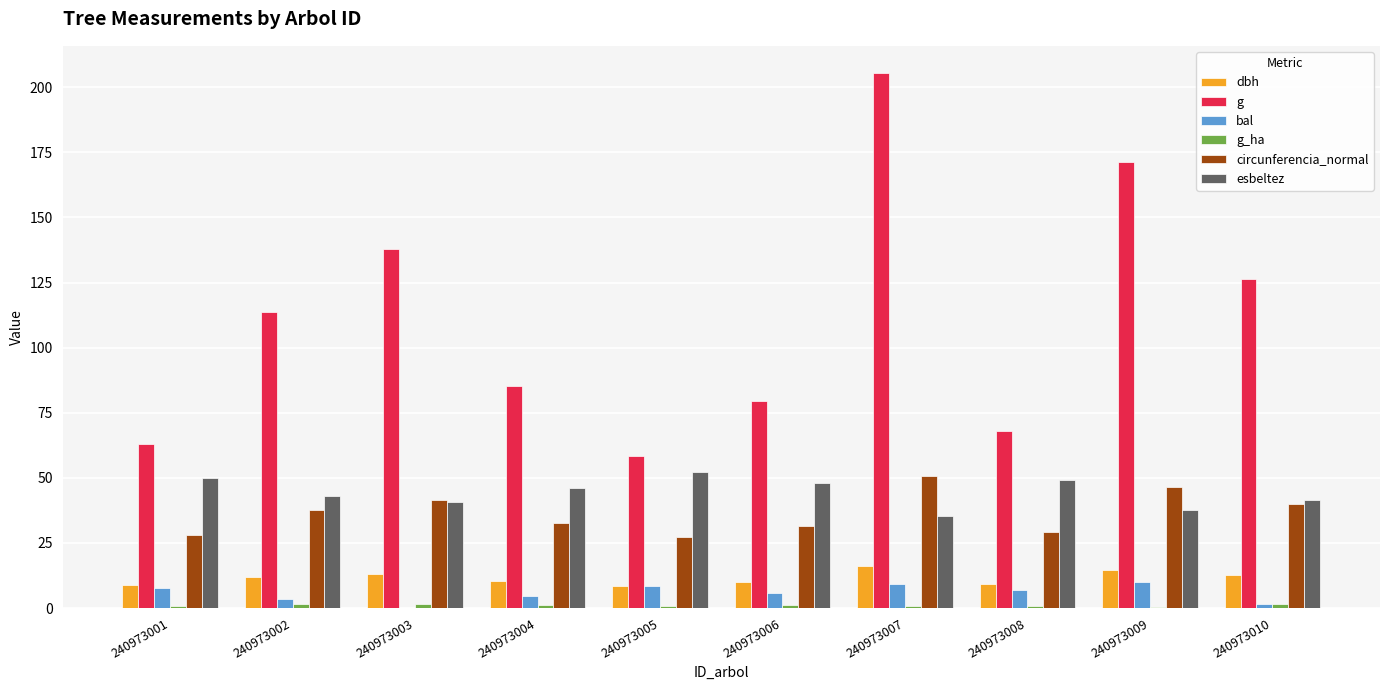

What is the sum of all bal values?

58.4